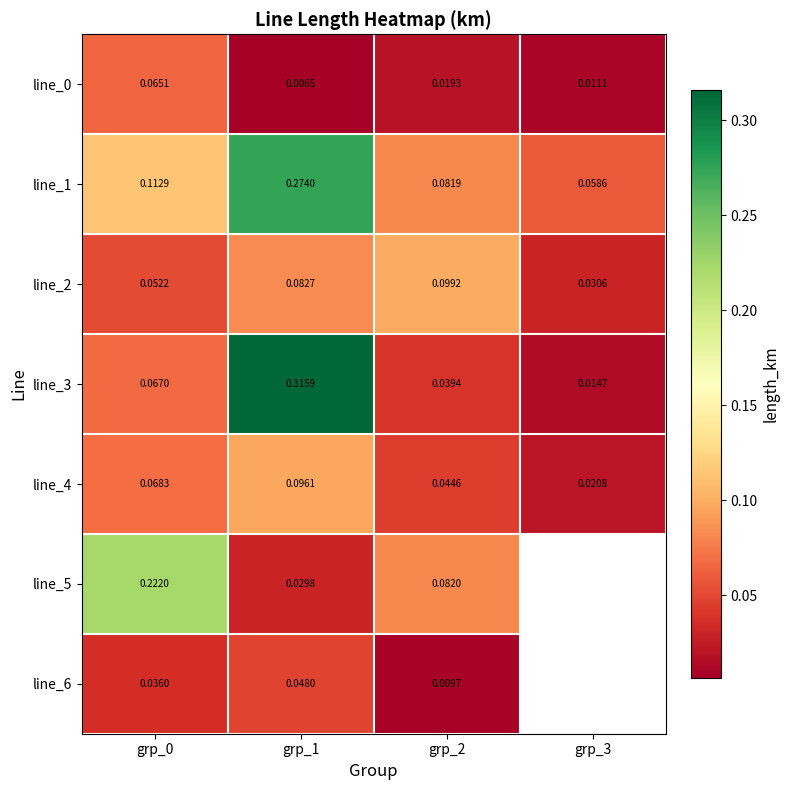

Is the value of line_2 at grp_3 greater than the value of line_3 at grp_3?

Yes